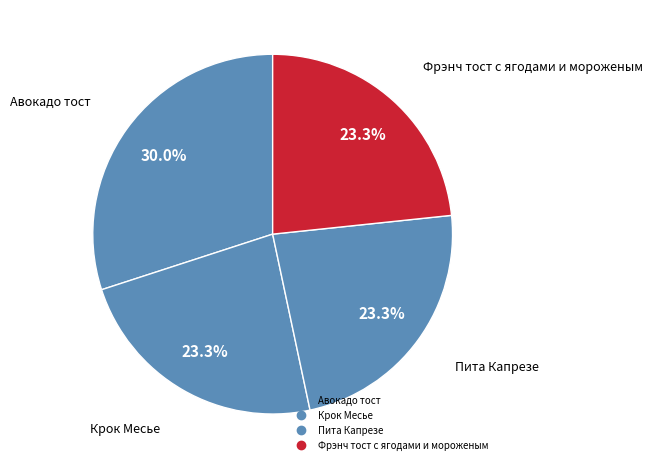

Combined, what portion of the pie is Фрэнч тост с ягодами и мороженым and Авокадо тост?

53.3%